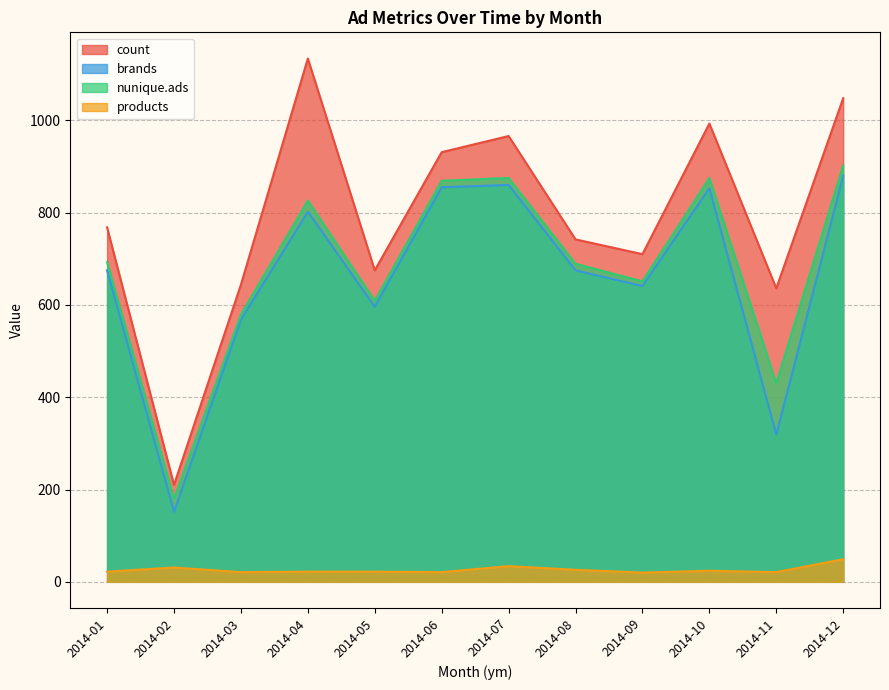

True or false: count and products cross at least once.

False